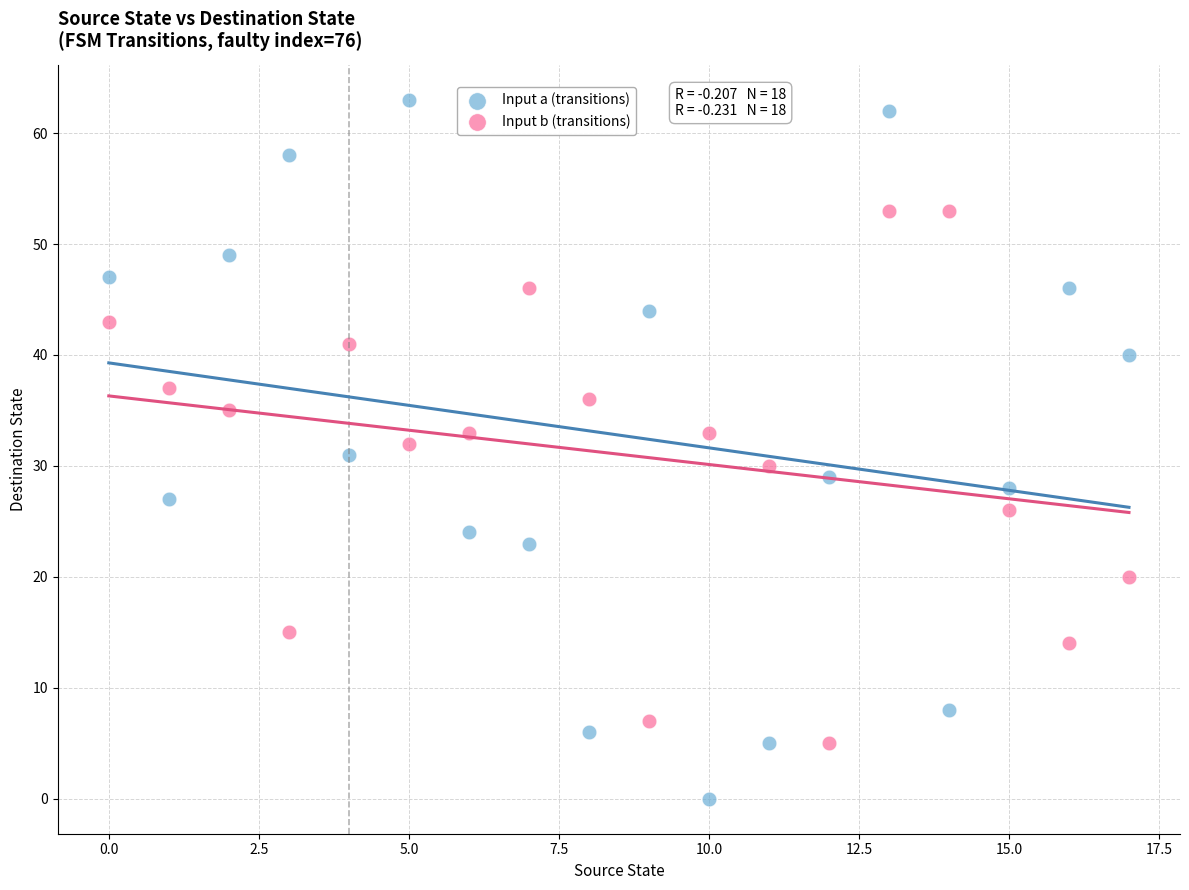

Which series reaches the minimum Y coordinate?

Input a (transitions)